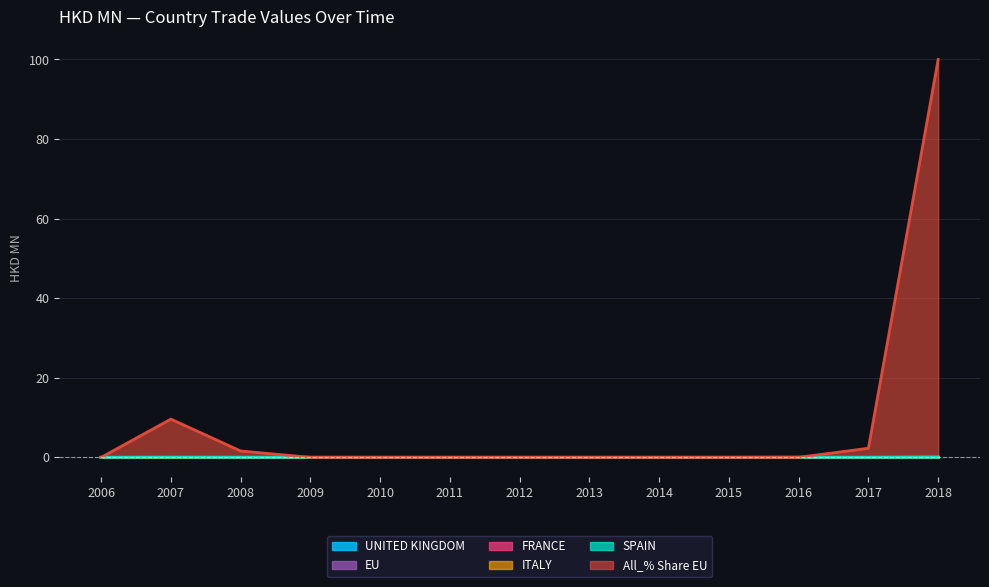

At which category is the sum across all series the highest?

2018